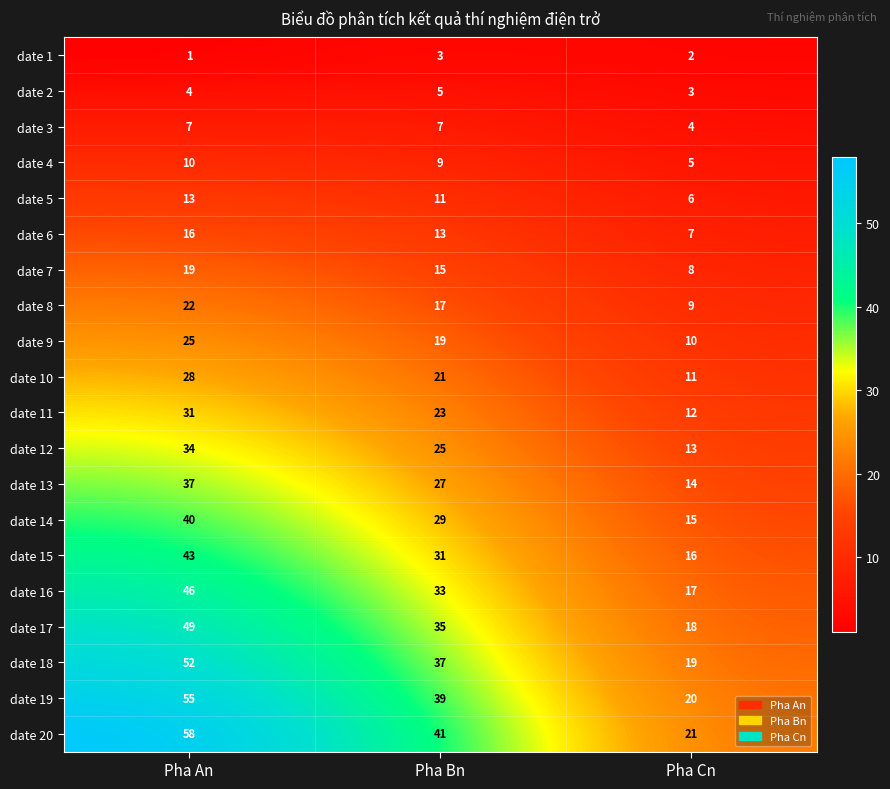

Where is date 11 nearest to the value 21?

Pha Bn